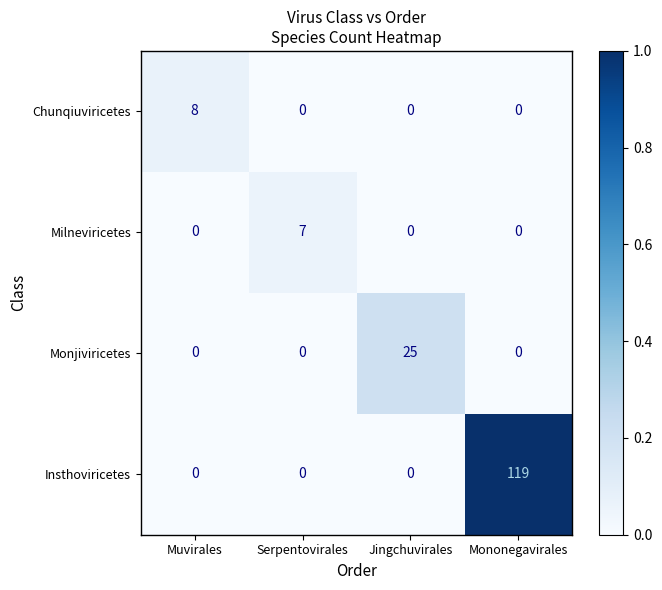

Is it true that Insthoviricetes equals 0 at Muvirales?

True